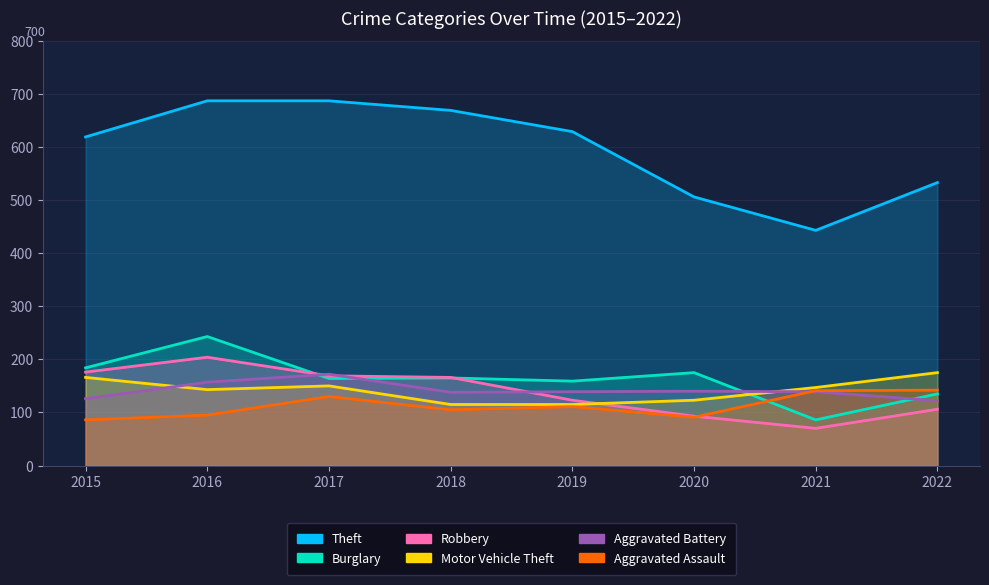

What is the minimum value for Motor Vehicle Theft?

115